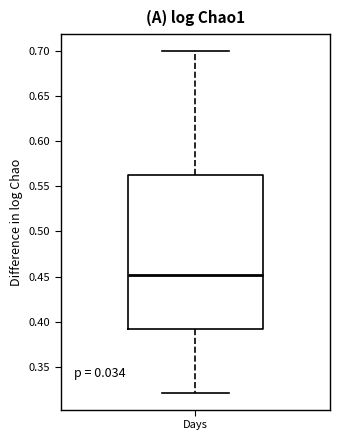

Read this box plot against the y-axis: the position of the median line, the range covered by the box, and the ends of both whiskers. The values are not printed on the chart, so give them approximately, as read against the axis.

median 0.450, box 0.390 to 0.565, whiskers 0.320 to 0.700